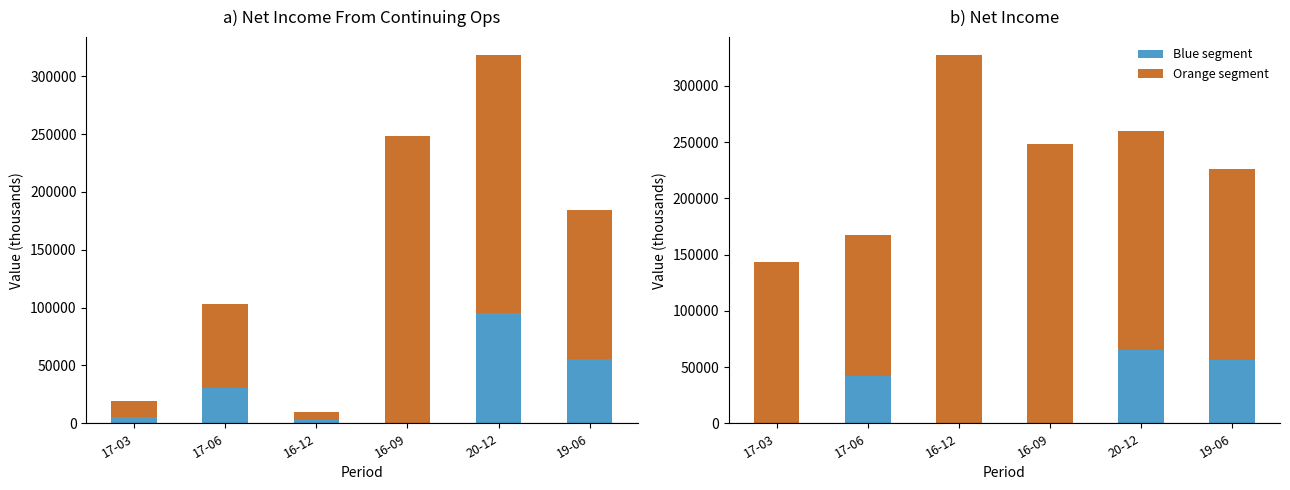

What is the label of the 2nd bar from the left?

17-06